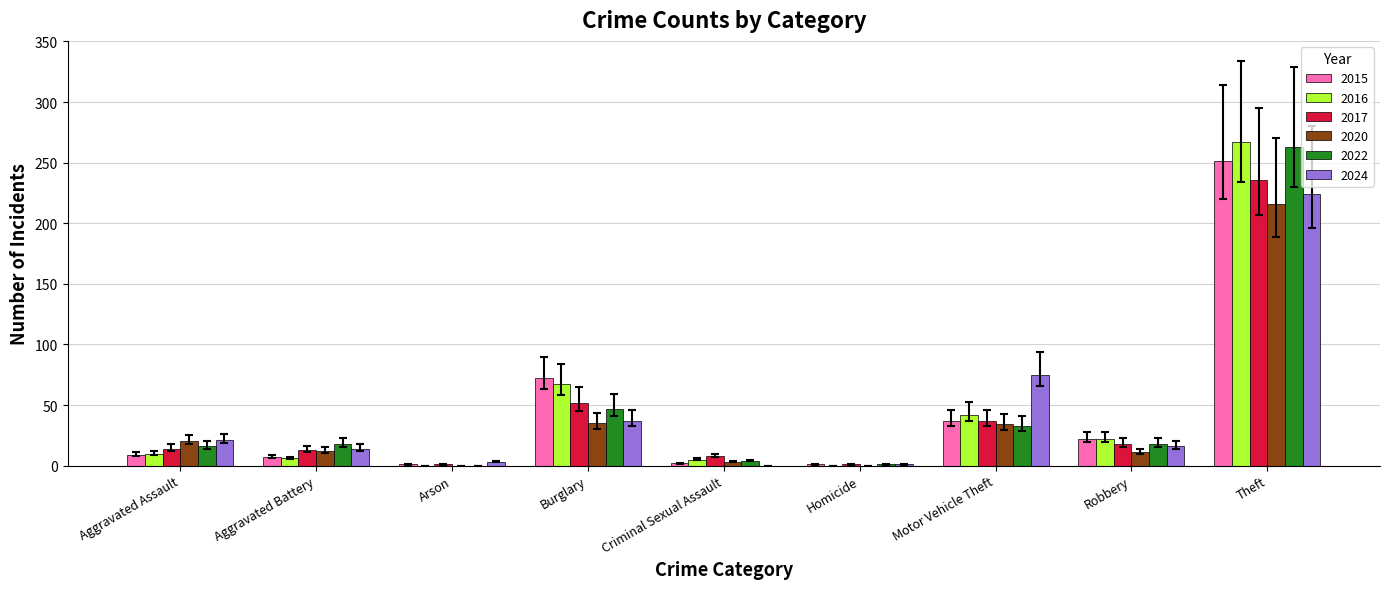

What is the average value of the 2015 series?

45